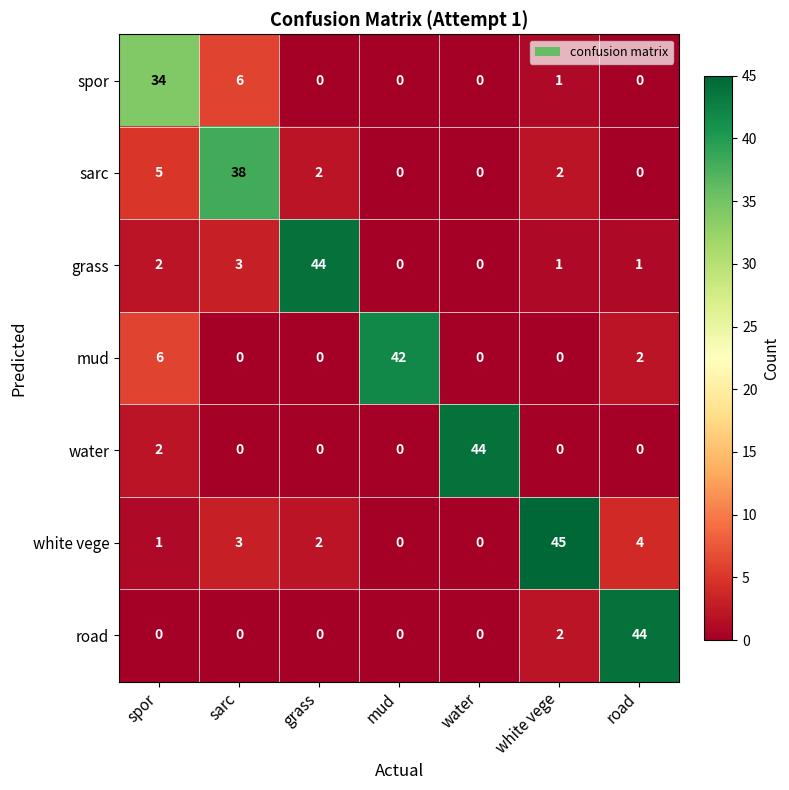

At how many categories does at least one series exceed 17?

7